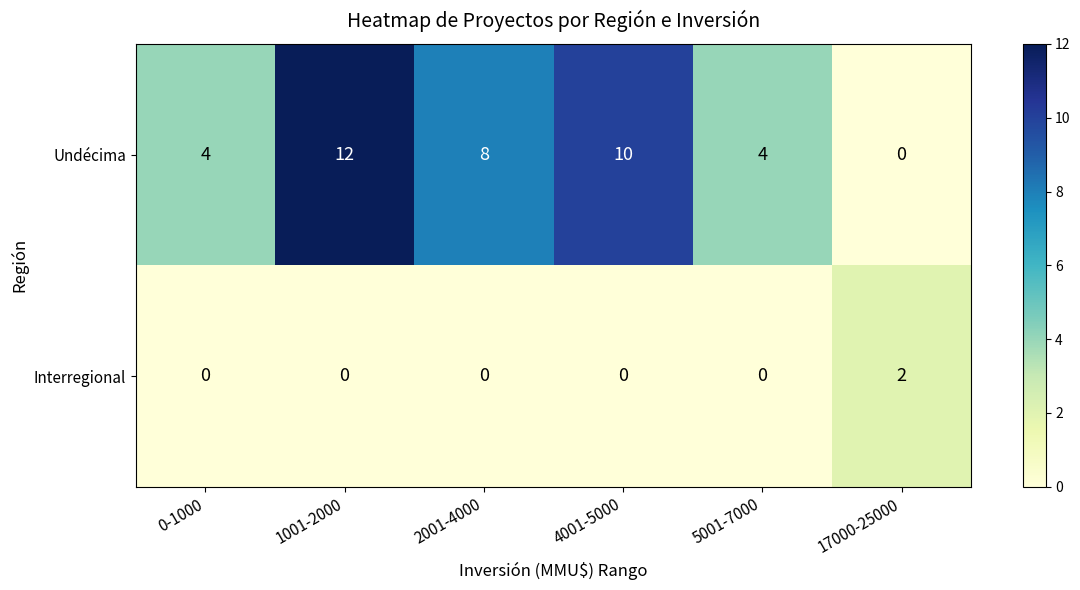

How many values in Interregional are above zero?

1